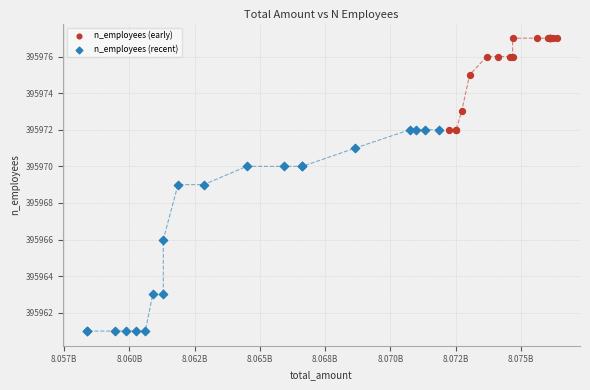

Which series has the widest spread of Y values?

n_employees (recent)